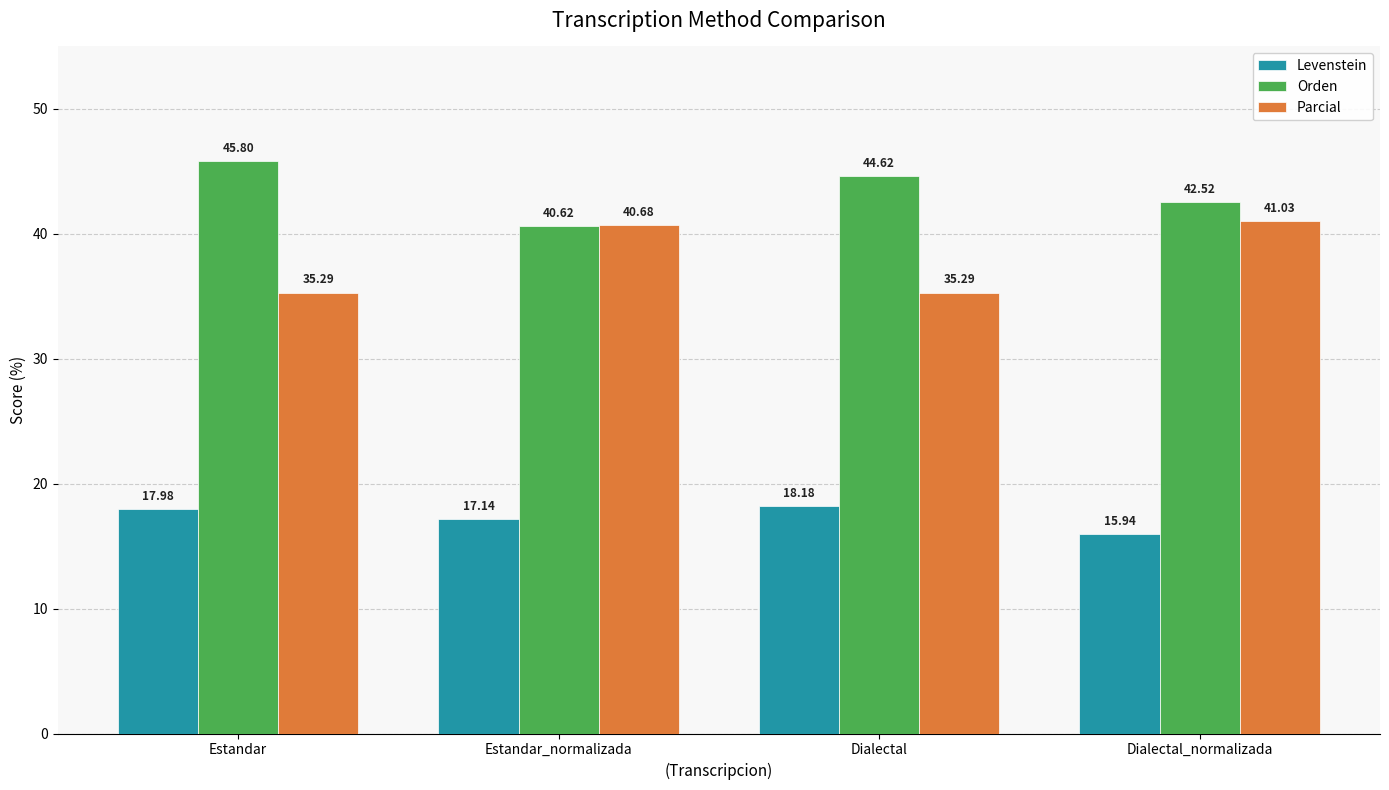

Between Dialectal and Dialectal_normalizada, which series saw the biggest shift?

Parcial